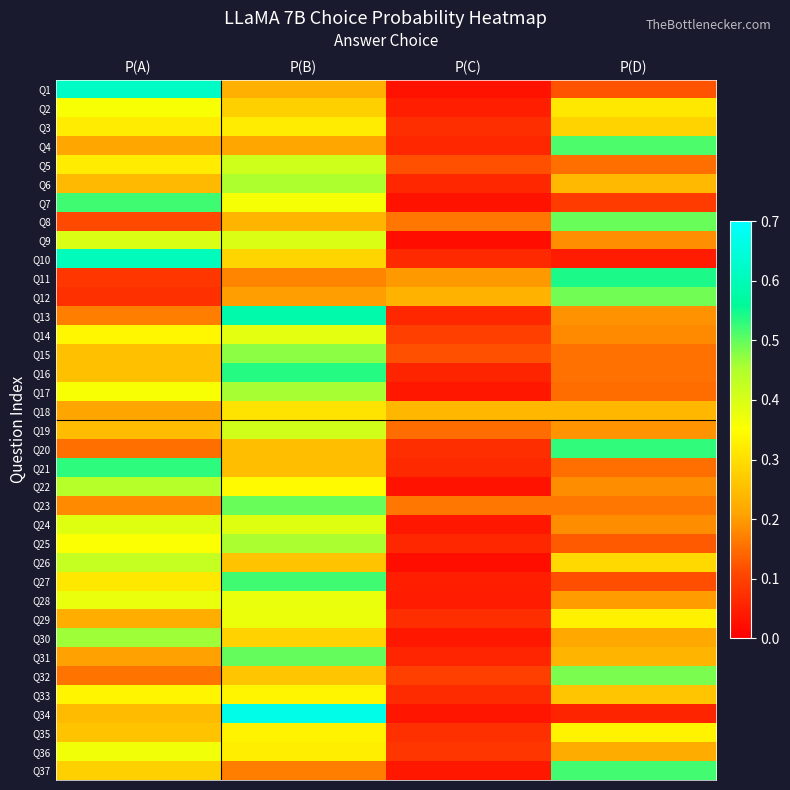

Reading left to right, what are all the values shown in this chart?

Q1: P(A)=0.6	P(B)=0.2	P(C)=0.0	P(D)=0.1
Q2: P(A)=0.4	P(B)=0.3	P(C)=0.0	P(D)=0.3
Q3: P(A)=0.3	P(B)=0.3	P(C)=0.1	P(D)=0.3
Q4: P(A)=0.2	P(B)=0.2	P(C)=0.1	P(D)=0.5
Q5: P(A)=0.3	P(B)=0.4	P(C)=0.1	P(D)=0.2
Q6: P(A)=0.2	P(B)=0.5	P(C)=0.1	P(D)=0.2
Q7: P(A)=0.5	P(B)=0.4	P(C)=0.0	P(D)=0.1
Q8: P(A)=0.1	P(B)=0.2	P(C)=0.2	P(D)=0.5
Q9: P(A)=0.4	P(B)=0.4	P(C)=0.0	P(D)=0.2
Q10: P(A)=0.6	P(B)=0.3	P(C)=0.1	P(D)=0.0
Q11: P(A)=0.1	P(B)=0.2	P(C)=0.2	P(D)=0.5
Q12: P(A)=0.1	P(B)=0.2	P(C)=0.2	P(D)=0.5
Q13: P(A)=0.2	P(B)=0.6	P(C)=0.1	P(D)=0.2
Q14: P(A)=0.3	P(B)=0.4	P(C)=0.1	P(D)=0.2
Q15: P(A)=0.3	P(B)=0.5	P(C)=0.1	P(D)=0.2
Q16: P(A)=0.3	P(B)=0.5	P(C)=0.1	P(D)=0.2
Q17: P(A)=0.4	P(B)=0.5	P(C)=0.0	P(D)=0.1
Q18: P(A)=0.2	P(B)=0.3	P(C)=0.2	P(D)=0.2
Q19: P(A)=0.2	P(B)=0.4	P(C)=0.2	P(D)=0.2
Q20: P(A)=0.2	P(B)=0.2	P(C)=0.1	P(D)=0.5
Q21: P(A)=0.5	P(B)=0.3	P(C)=0.1	P(D)=0.2
Q22: P(A)=0.4	P(B)=0.3	P(C)=0.0	P(D)=0.2
Q23: P(A)=0.2	P(B)=0.5	P(C)=0.2	P(D)=0.2
Q24: P(A)=0.4	P(B)=0.4	P(C)=0.0	P(D)=0.2
Q25: P(A)=0.4	P(B)=0.5	P(C)=0.1	P(D)=0.1
Q26: P(A)=0.4	P(B)=0.3	P(C)=0.0	P(D)=0.3
Q27: P(A)=0.3	P(B)=0.5	P(C)=0.0	P(D)=0.1
Q28: P(A)=0.4	P(B)=0.4	P(C)=0.0	P(D)=0.2
Q29: P(A)=0.2	P(B)=0.4	P(C)=0.1	P(D)=0.3
Q30: P(A)=0.5	P(B)=0.3	P(C)=0.0	P(D)=0.2
Q31: P(A)=0.2	P(B)=0.5	P(C)=0.1	P(D)=0.2
Q32: P(A)=0.2	P(B)=0.3	P(C)=0.1	P(D)=0.5
Q33: P(A)=0.3	P(B)=0.3	P(C)=0.1	P(D)=0.3
Q34: P(A)=0.2	P(B)=0.7	P(C)=0.0	P(D)=0.1
Q35: P(A)=0.3	P(B)=0.3	P(C)=0.1	P(D)=0.3
Q36: P(A)=0.4	P(B)=0.3	P(C)=0.1	P(D)=0.2
Q37: P(A)=0.3	P(B)=0.2	P(C)=0.0	P(D)=0.5